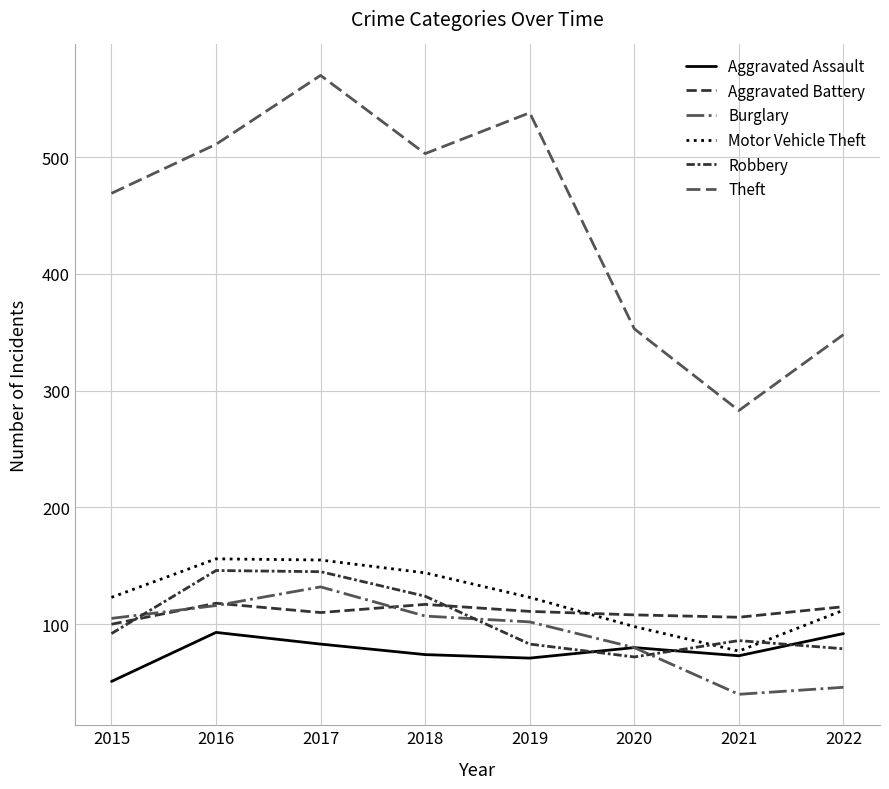

Which category has the lowest value in the Robbery series?

2020